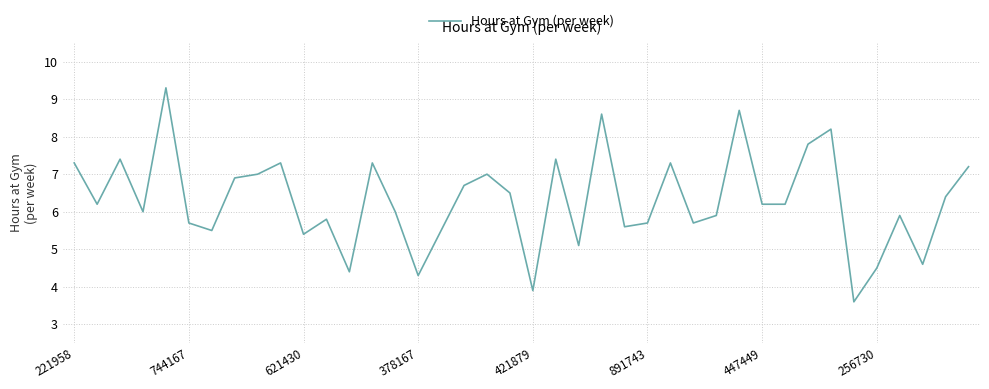

What is the difference between the maximum and minimum values?

5.7